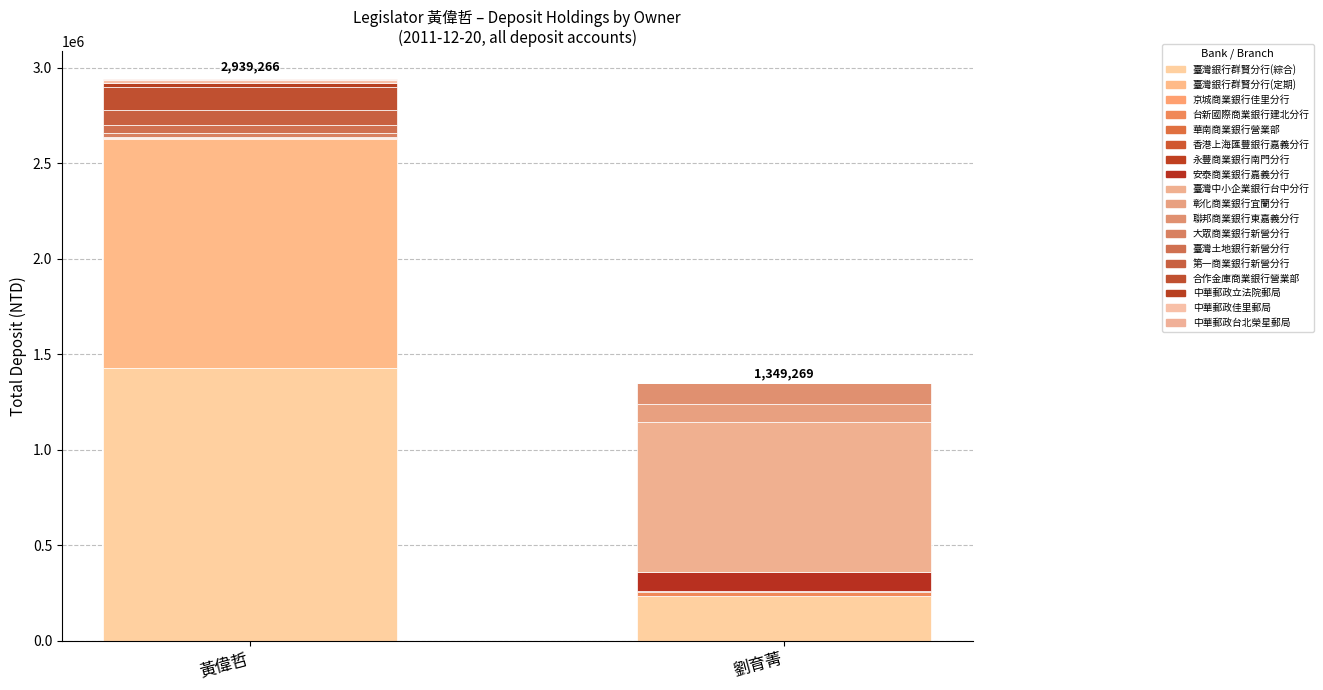

How many series are shown in this chart?

18